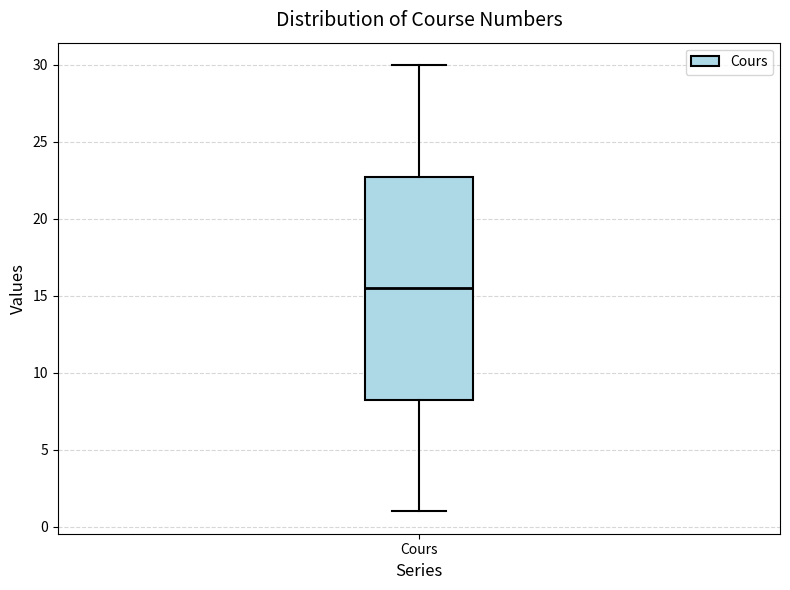

Transcribe this box plot: give where the median line is, the range the box spans, and where the two whiskers end, as read against the y-axis. The values are not printed on the chart, so give them approximately, as read against the axis.

median 15.5, box 8.5 to 23.0, whiskers 1.0 to 30.0